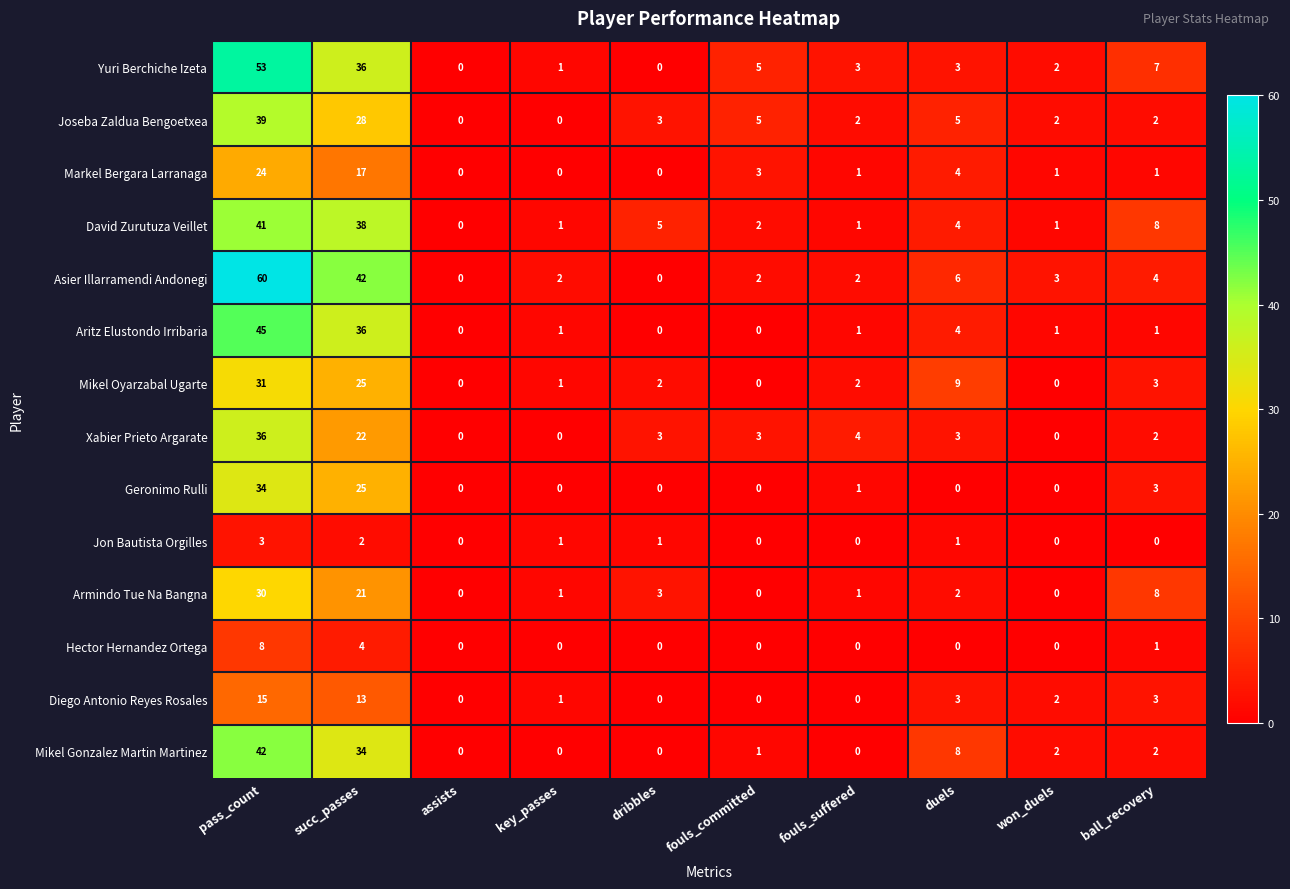

List the series in order of their peak value, highest first.

Asier Illarramendi Andonegi, Yuri Berchiche Izeta, Aritz Elustondo Irribaria, Mikel Gonzalez Martin Martinez, David Zurutuza Veillet, Joseba Zaldua Bengoetxea, Xabier Prieto Argarate, Geronimo Rulli, Mikel Oyarzabal Ugarte, Armindo Tue Na Bangna, Markel Bergara Larranaga, Diego Antonio Reyes Rosales, Hector Hernandez Ortega, Jon Bautista Orgilles